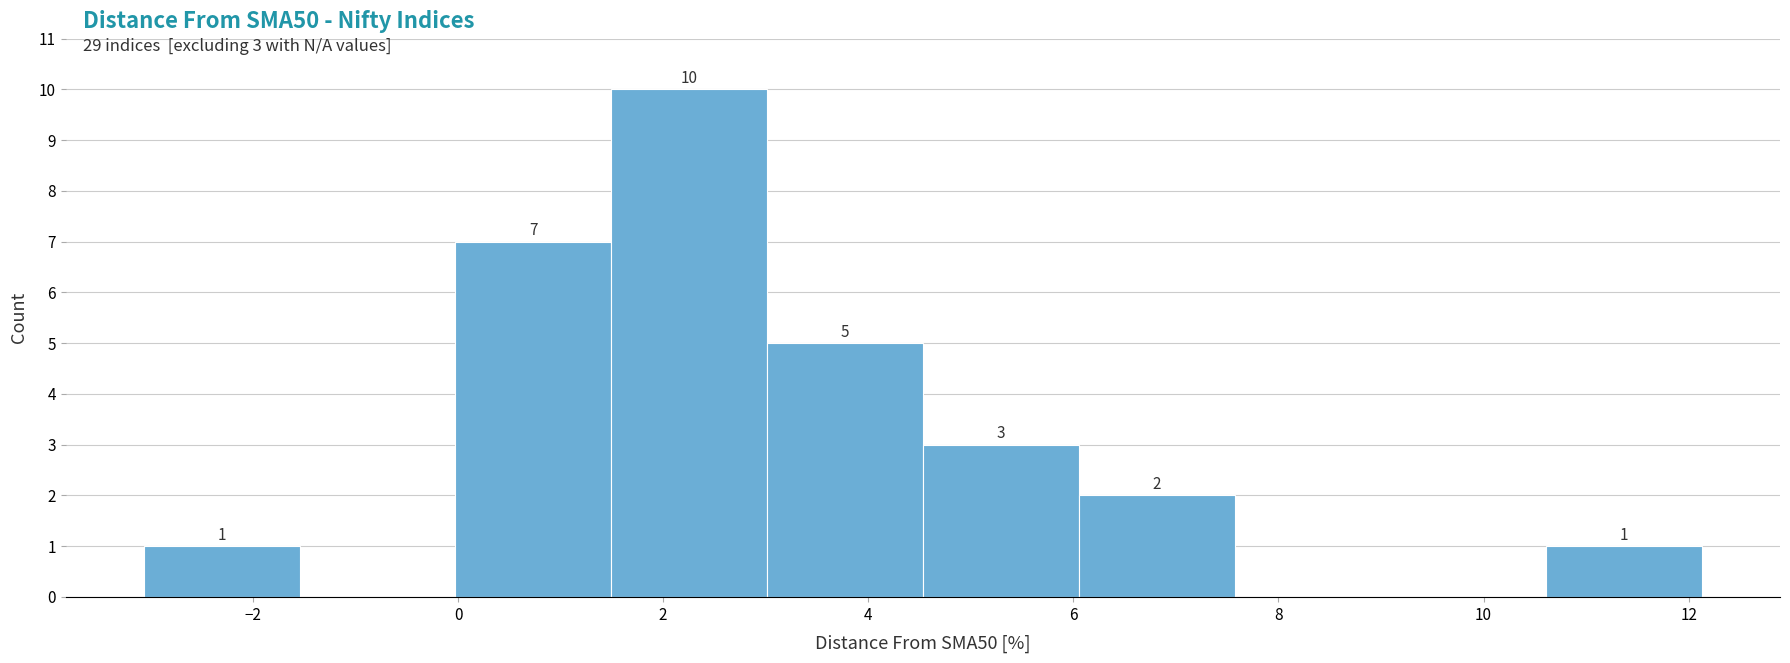

Which range on the x-axis has the tallest bar?

1.4 to 3.0